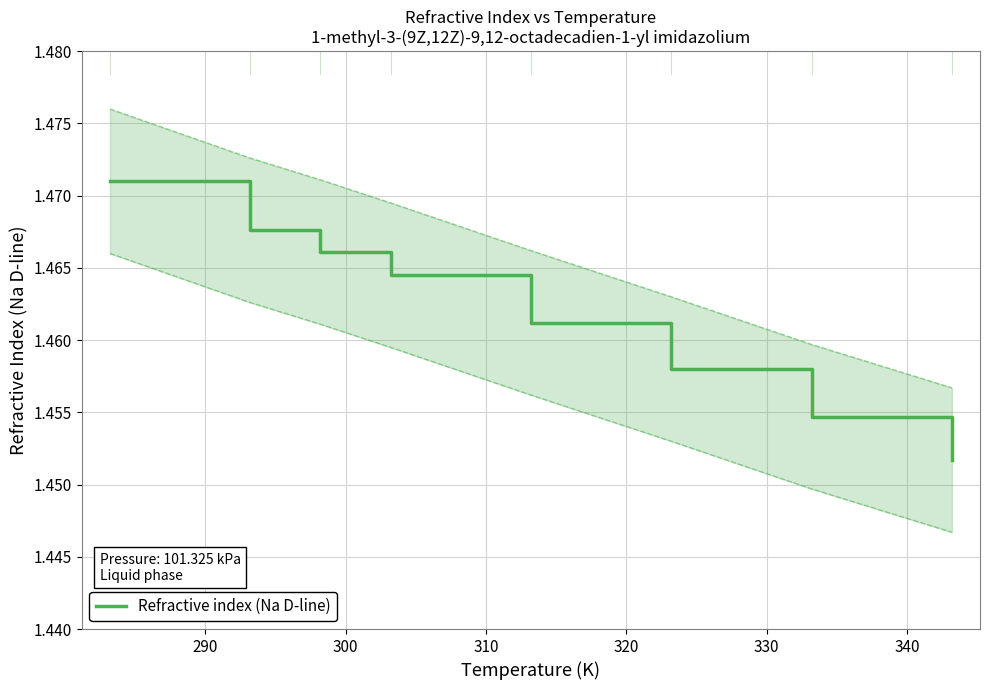

What is the minimum value shown in the chart?

1.5